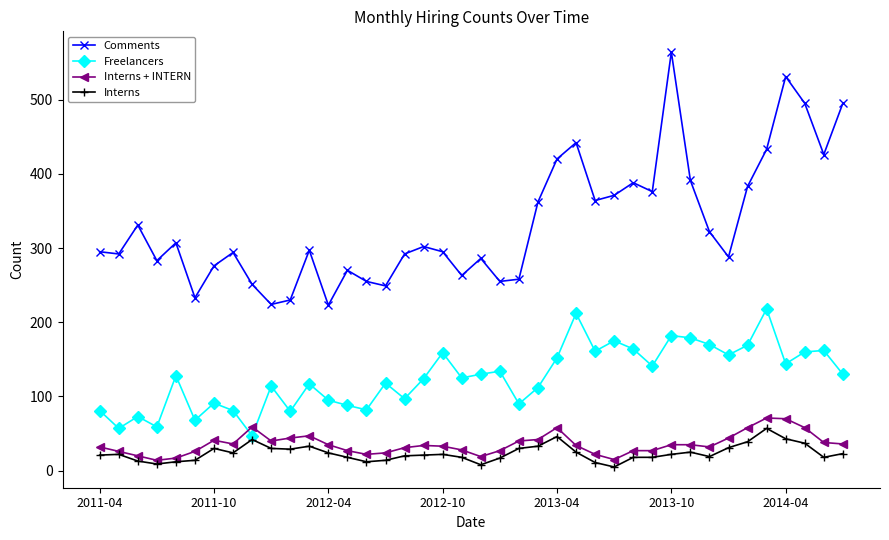

True or false: Freelancers and Comments intersect in this chart.

False